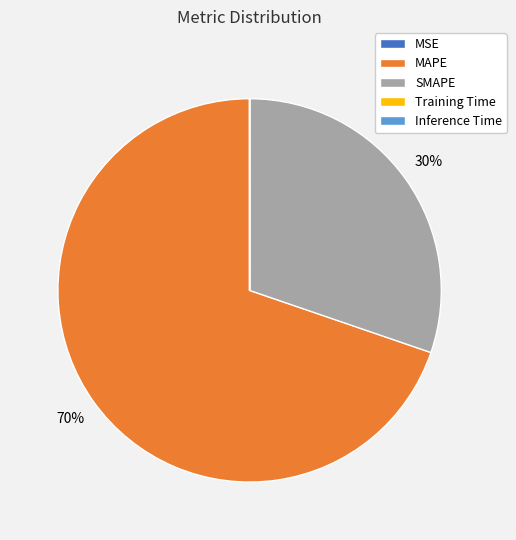

Is there any slice that represents more than half of the pie?

Yes